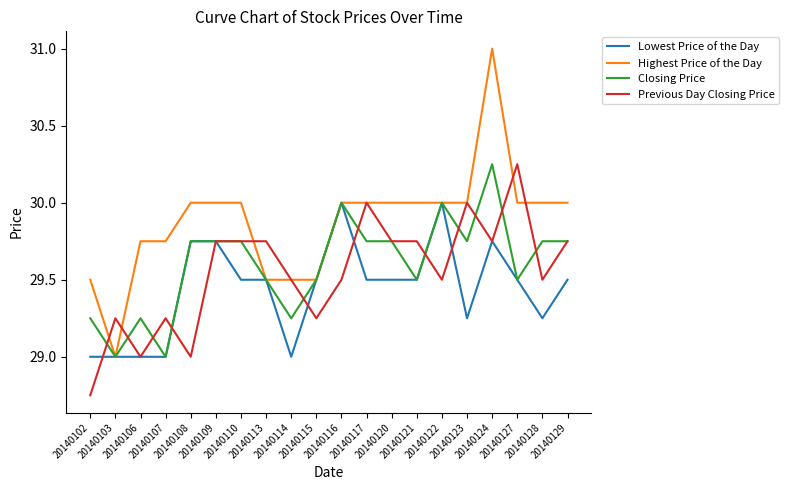

Which series has the widest spread of values?

Highest Price of the Day